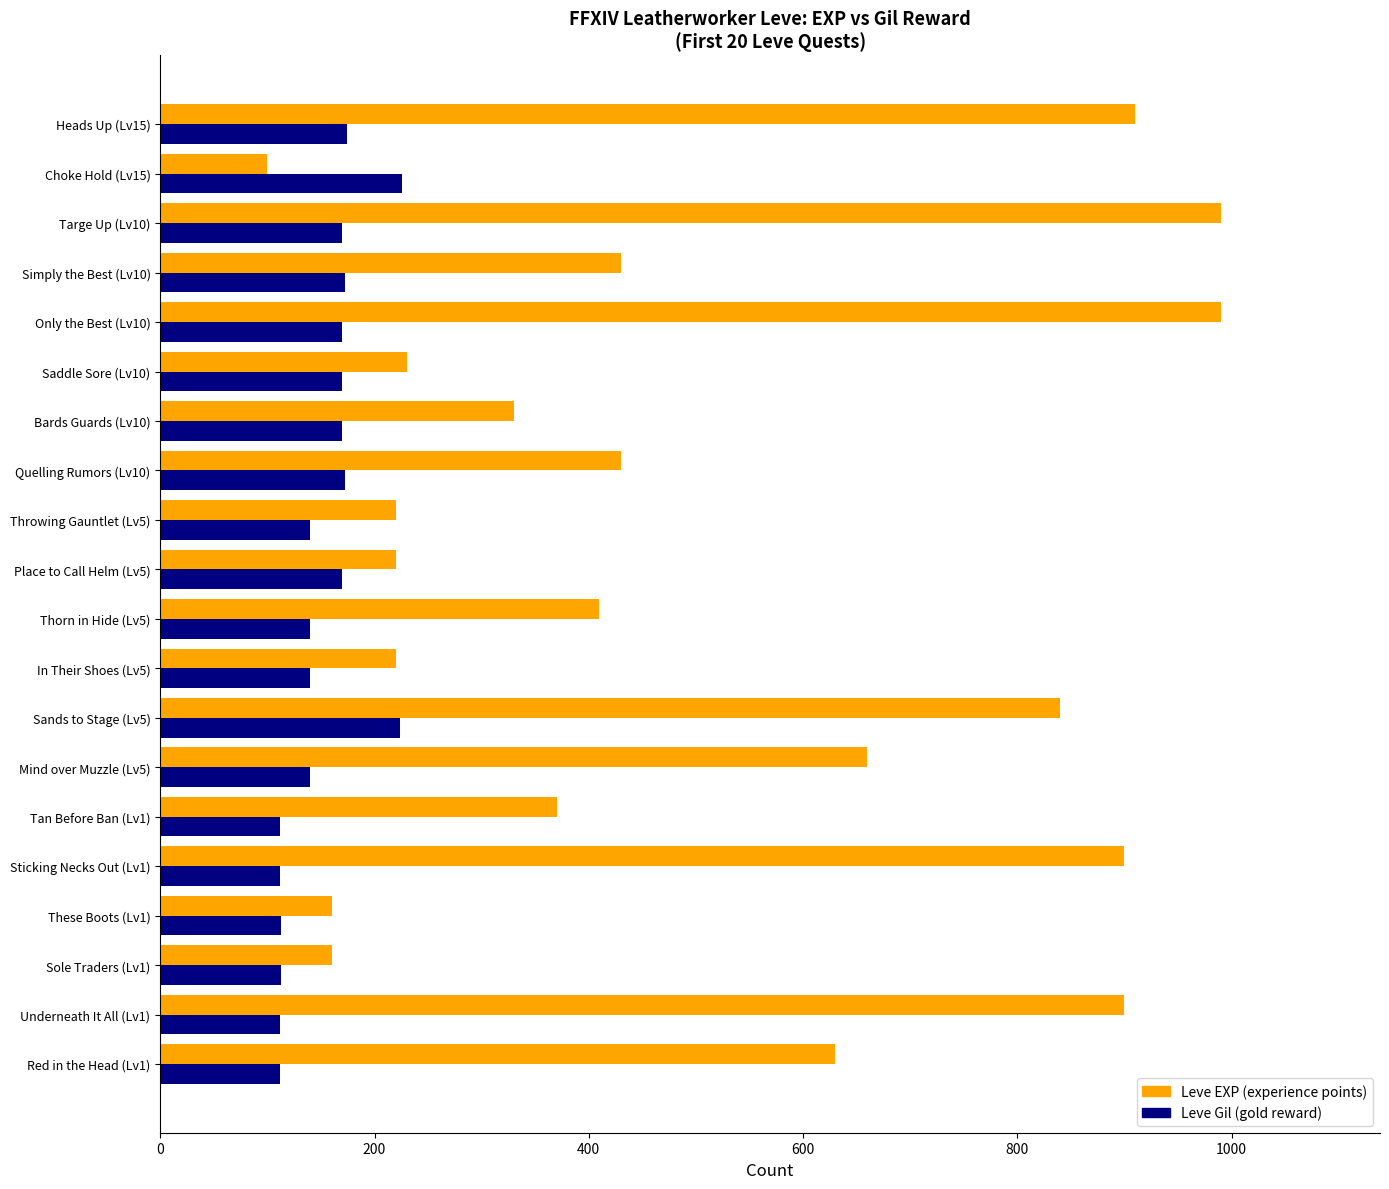

What is the greatest value displayed?

990